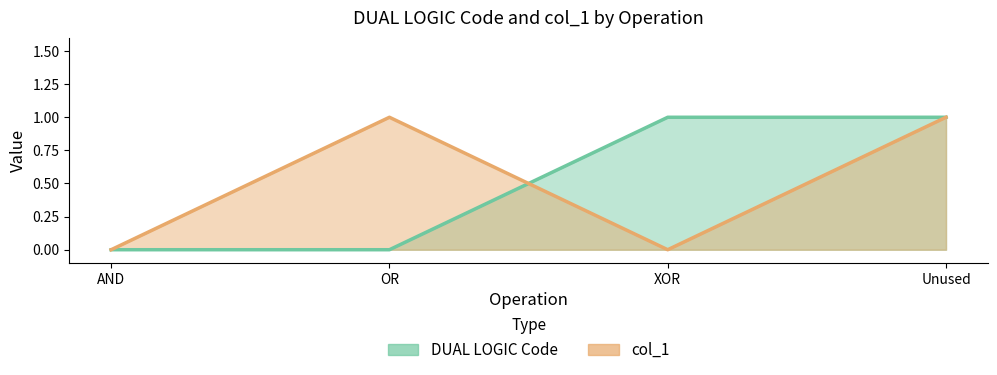

How many positive values does the col_1 series have?

2